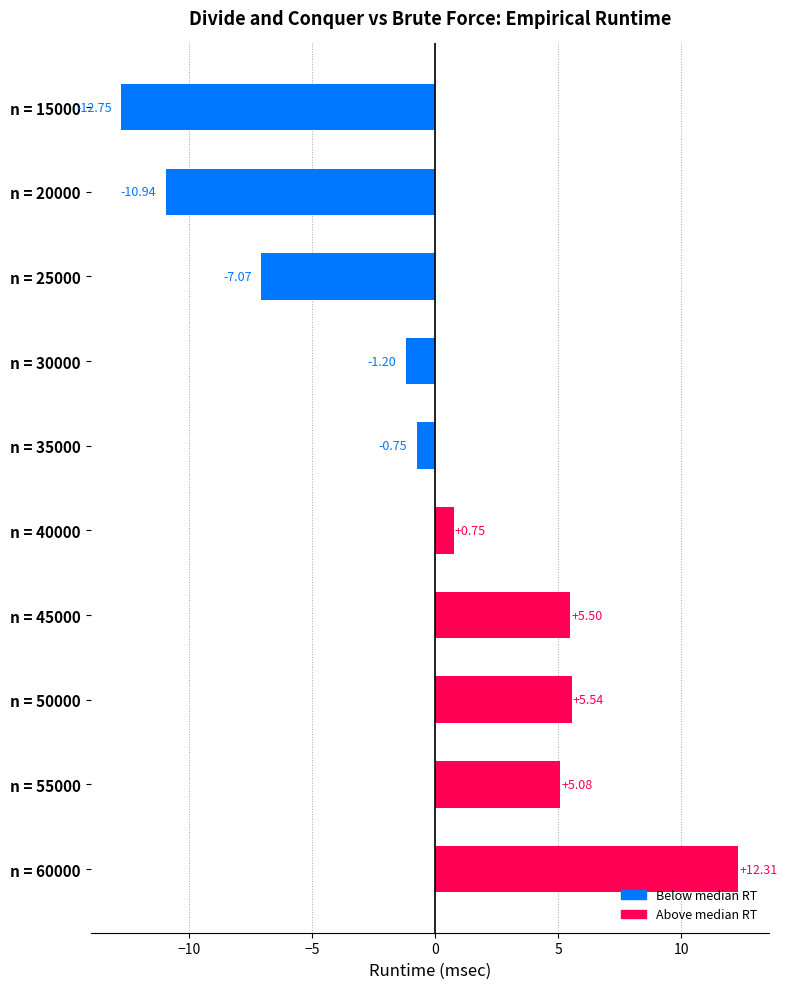

Which label corresponds to the largest value in the chart?

n = 60000